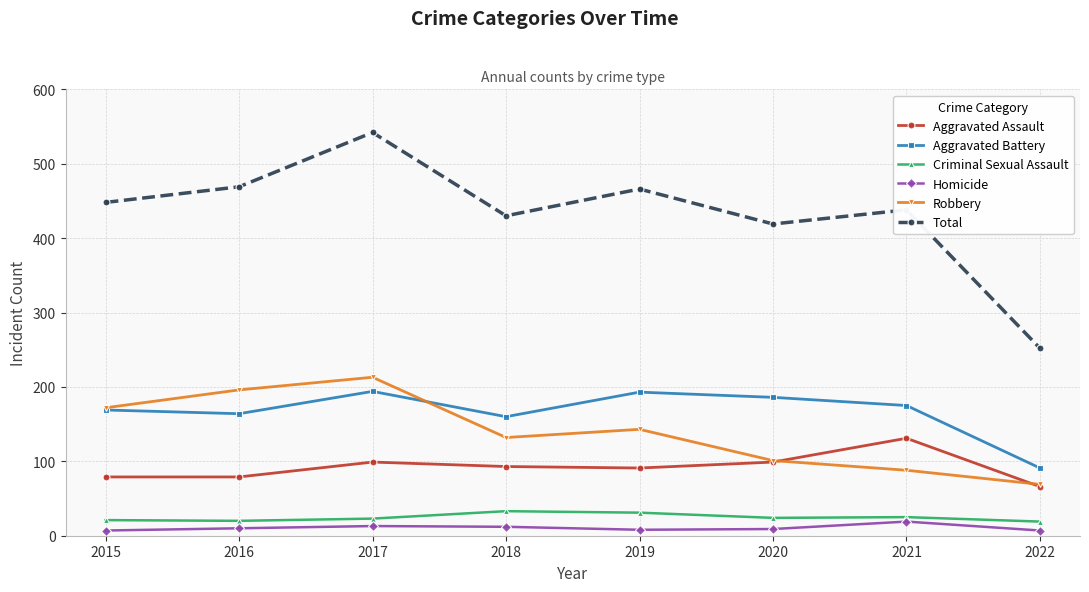

True or false: Homicide and Total cross at least once.

False